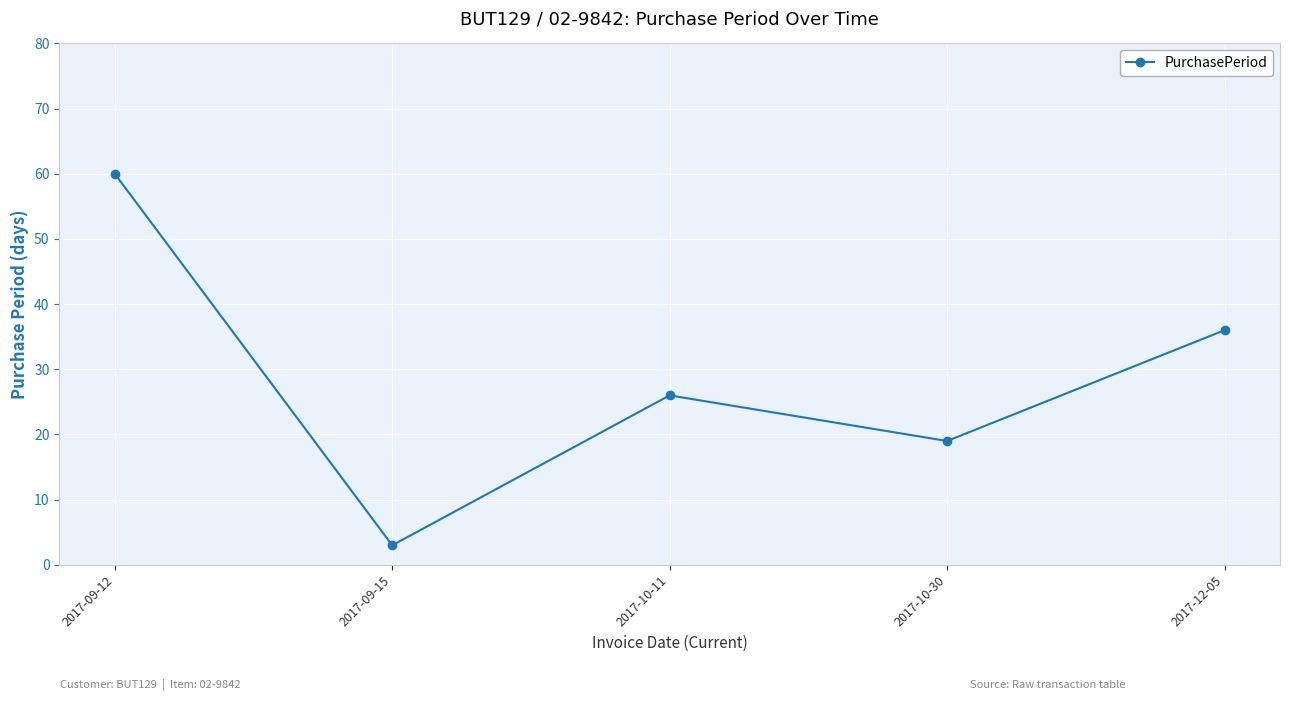

List the labels in order of value, largest first.

2017-09-12, 2017-12-05, 2017-10-11, 2017-10-30, 2017-09-15